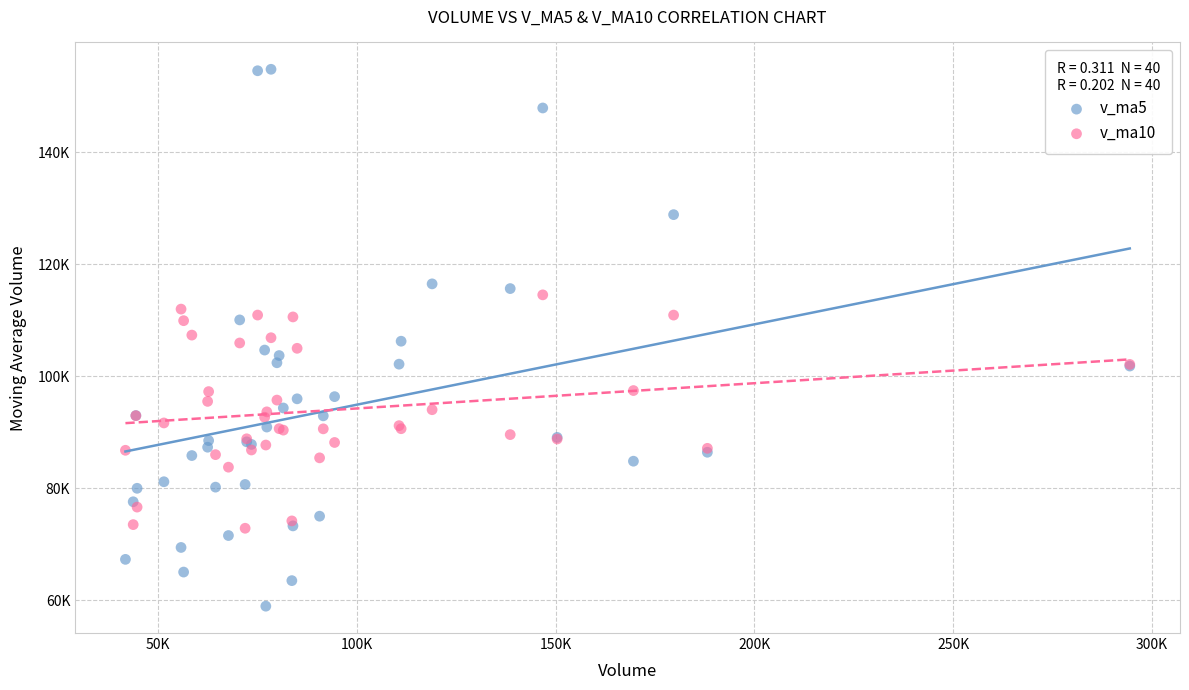

What are all the series names shown in the legend?

v_ma5, v_ma10